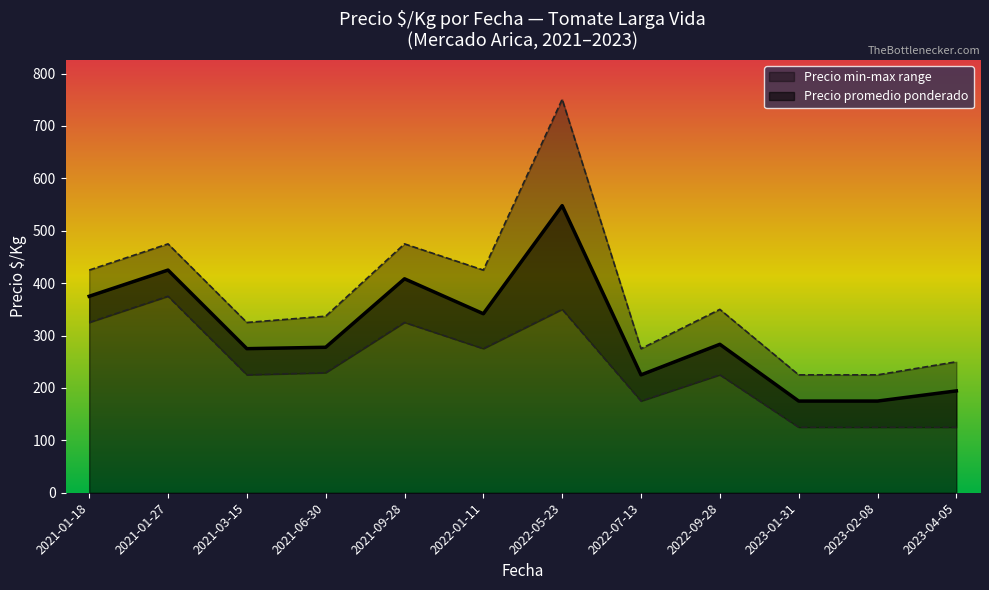

Which category has the highest value in the Precio promedio ponderado series?

2022-05-23